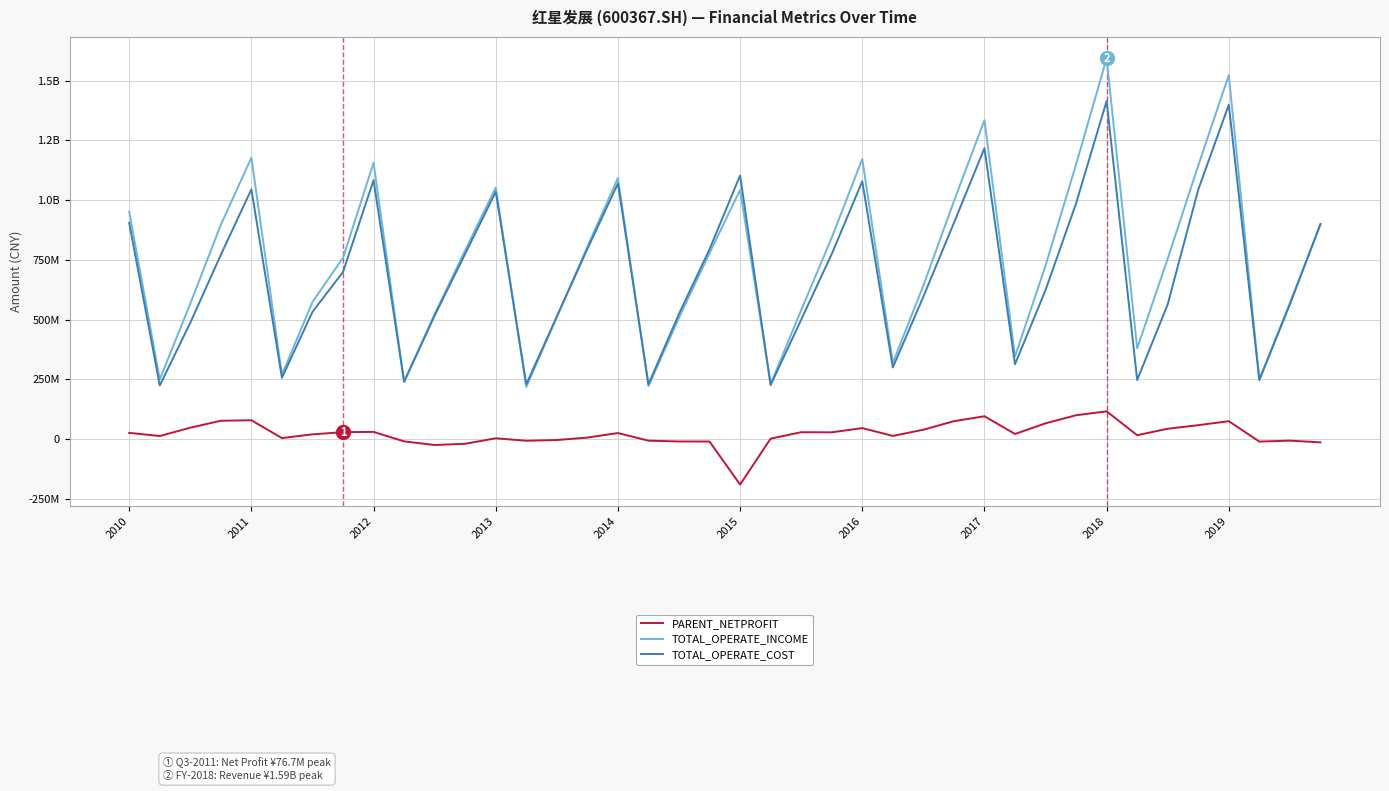

What is the value of the TOTAL_OPERATE_INCOME point at the 25th from the left?

1171961954.8